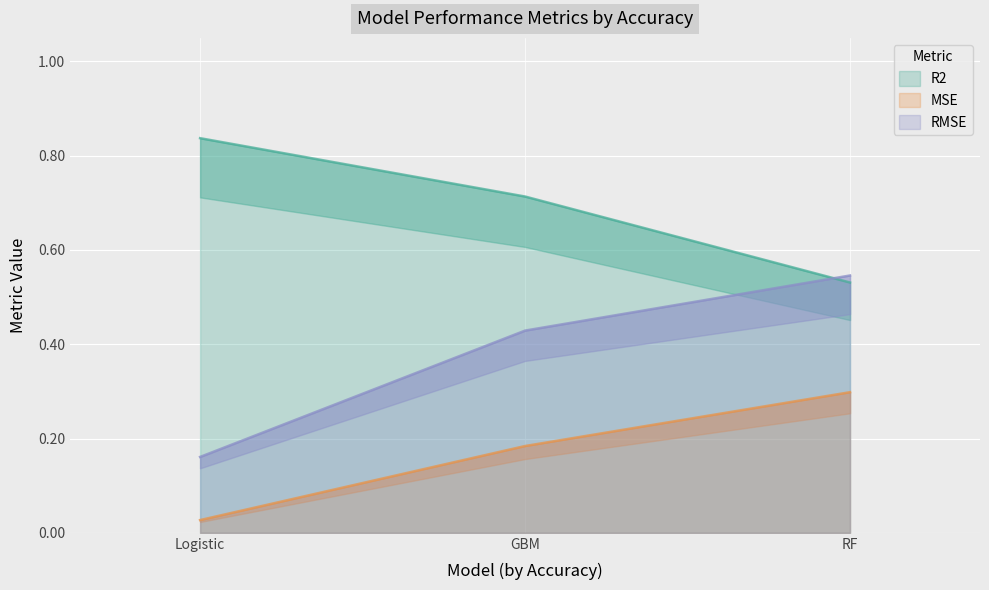

What is the spread (max minus min) of values at Logistic?

0.8